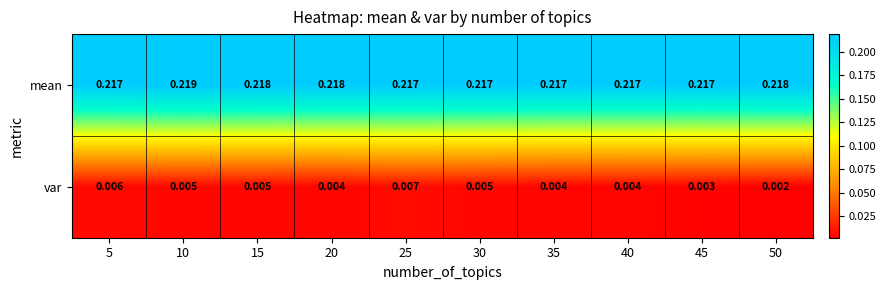

Which series changed the most between 10 and 50?

var